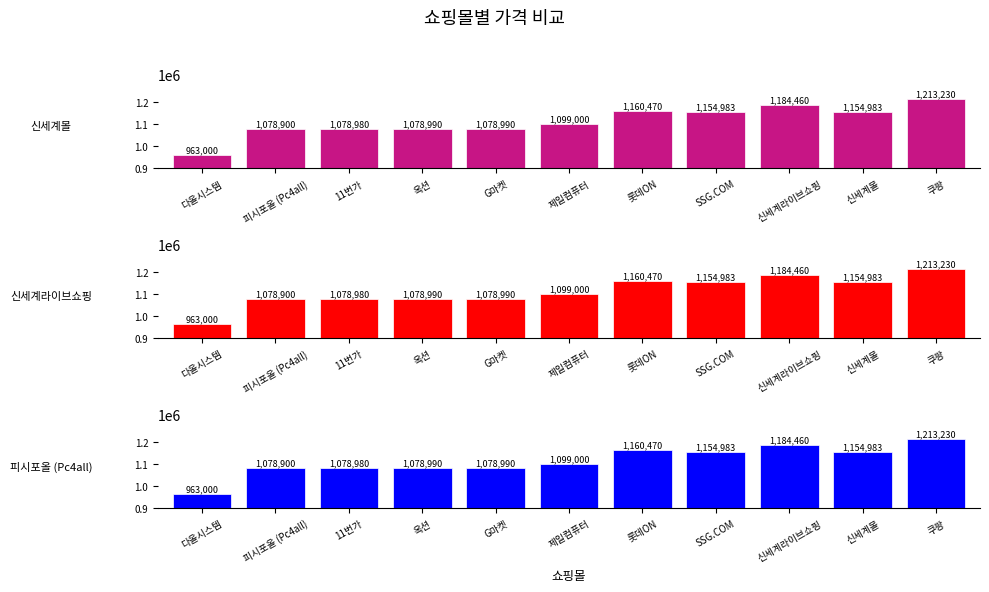

What is the difference between the maximum and minimum values in the 신세계몰 series?

250230